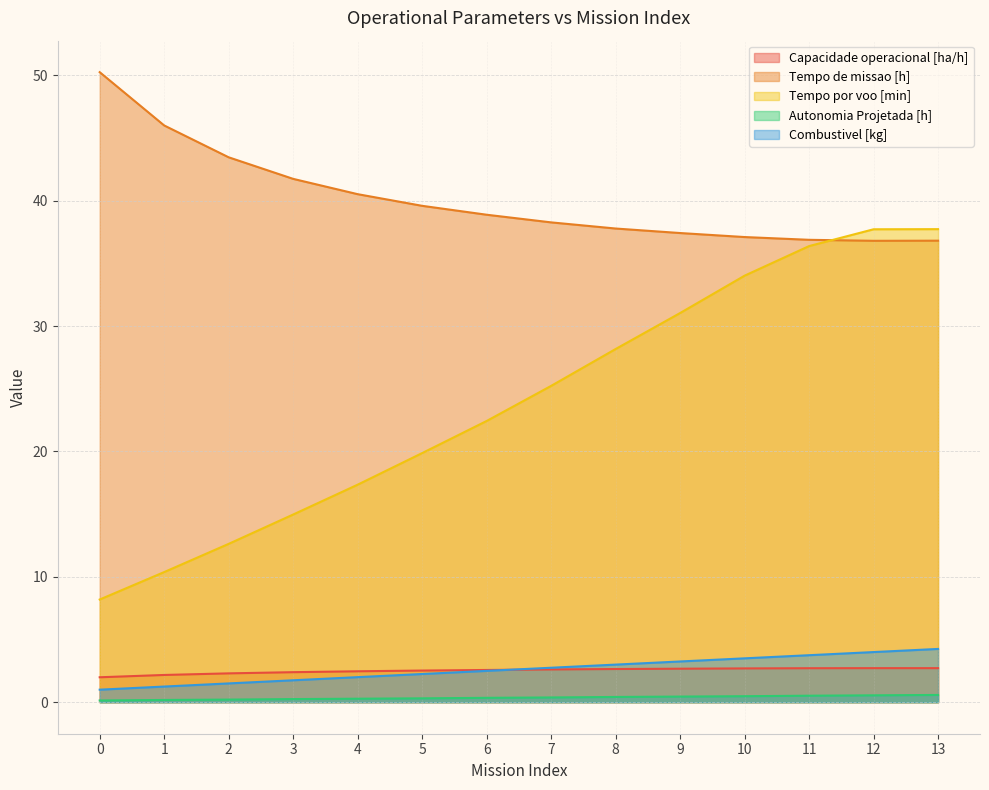

Count the number of categories in the chart.

14